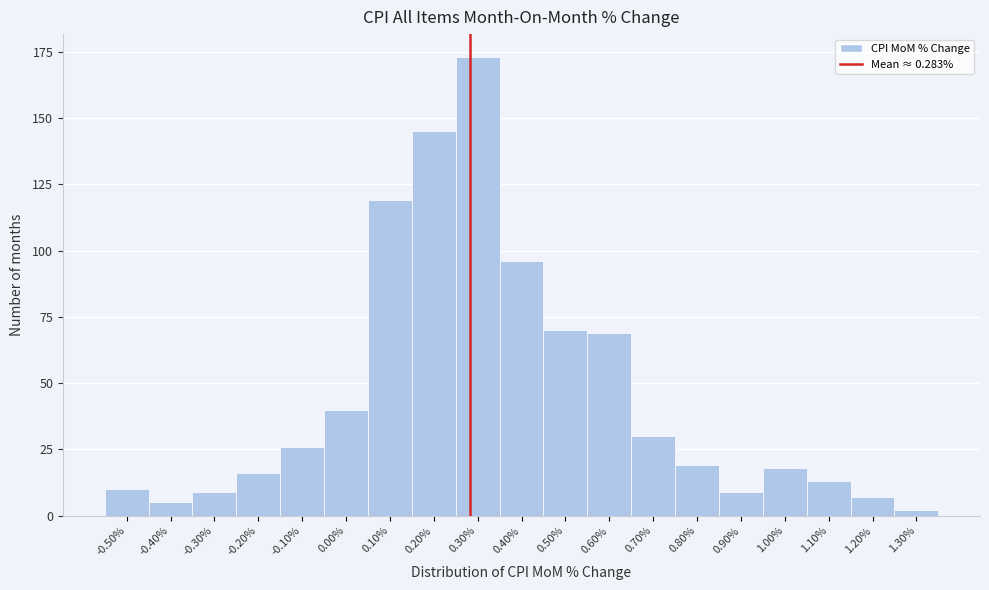

Reading left to right, what are all the values shown in this chart?

10	5	9	16	26	40	119	145	173	96	70	69	30	19	9	18	13	7	2